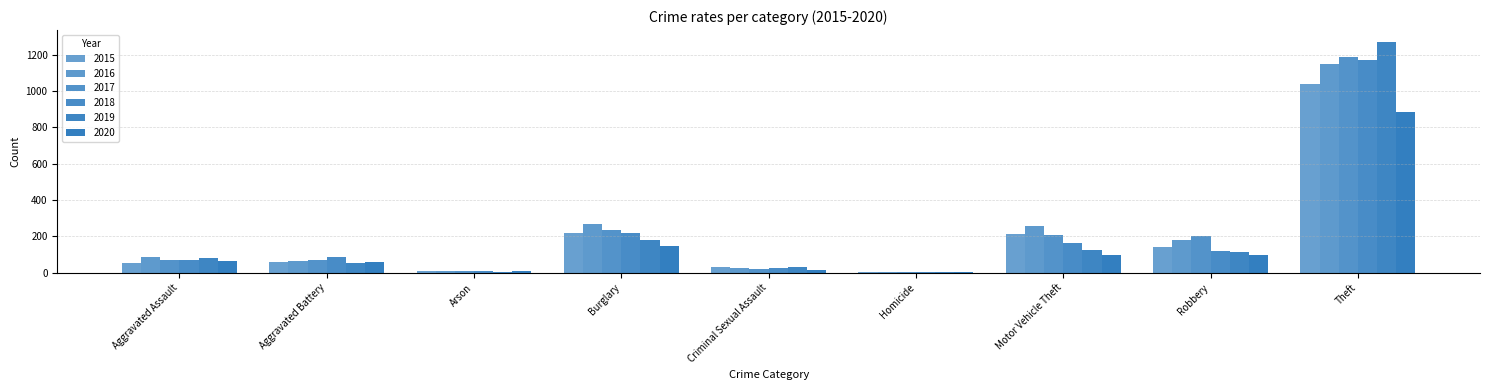

What is the minimum value shown in the chart?

4